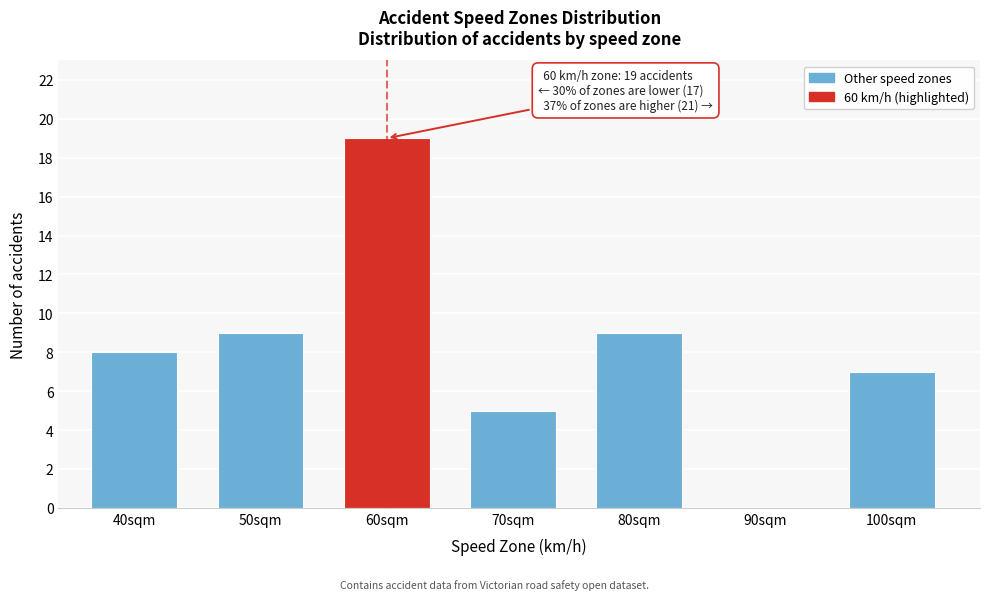

Reading left to right, extract all data points from this chart.

40sqm=8	50sqm=9	60sqm=19	70sqm=5	80sqm=9	90sqm=0	100sqm=7